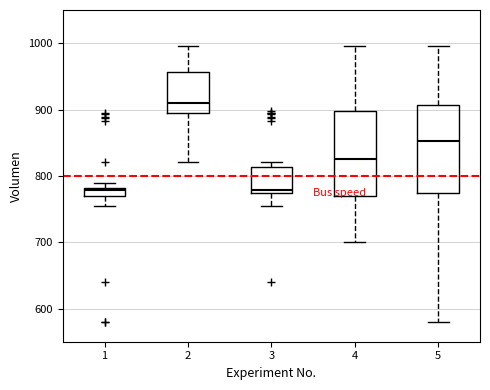

Where does the lower whisker of the box at x = 3 end on the y-axis? The values are not printed on the chart, so give them approximately, as read against the axis.

750